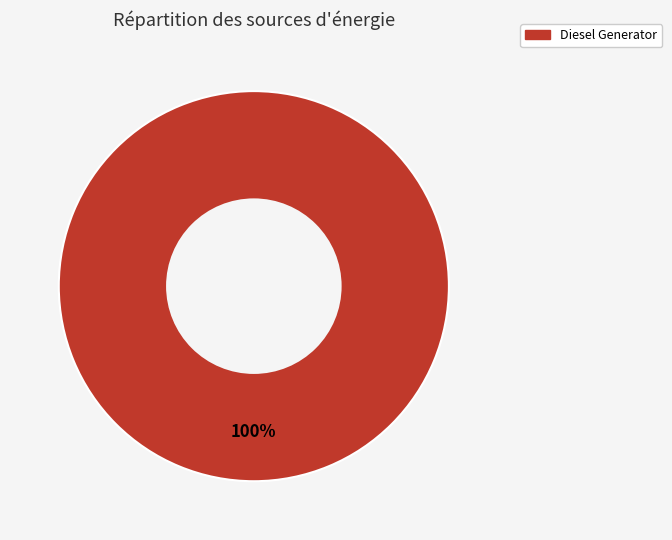

Does any single category account for the majority?

Yes